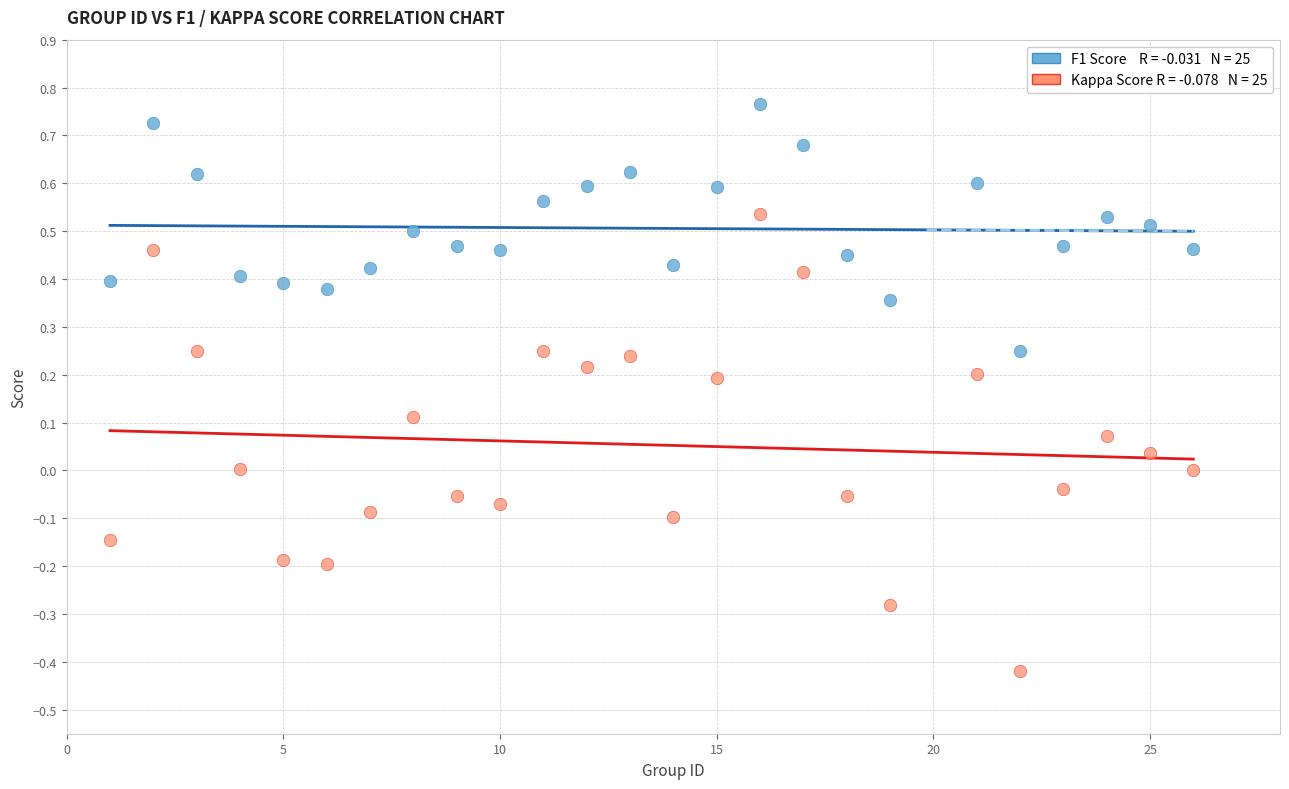

Across all data points, what is the range of Y values (max minus min)?

1.2